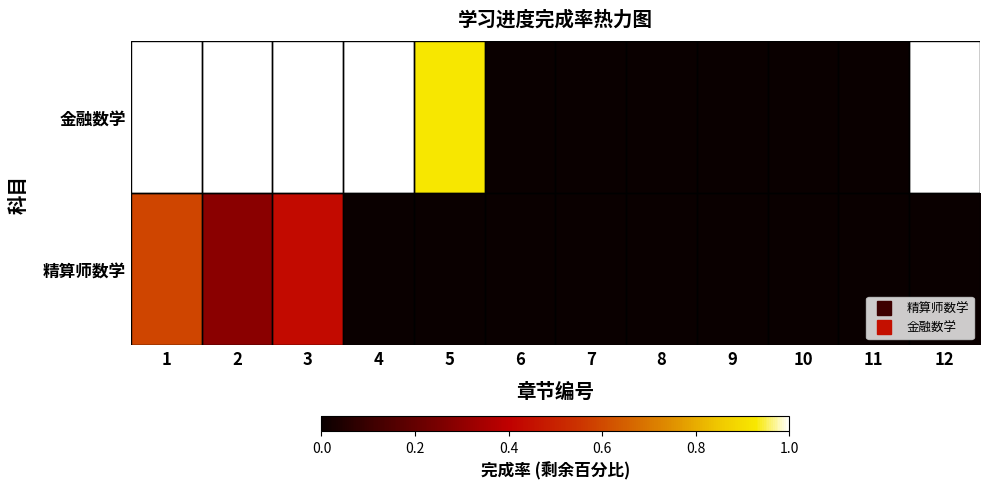

At which category is the sum across all series the highest?

1